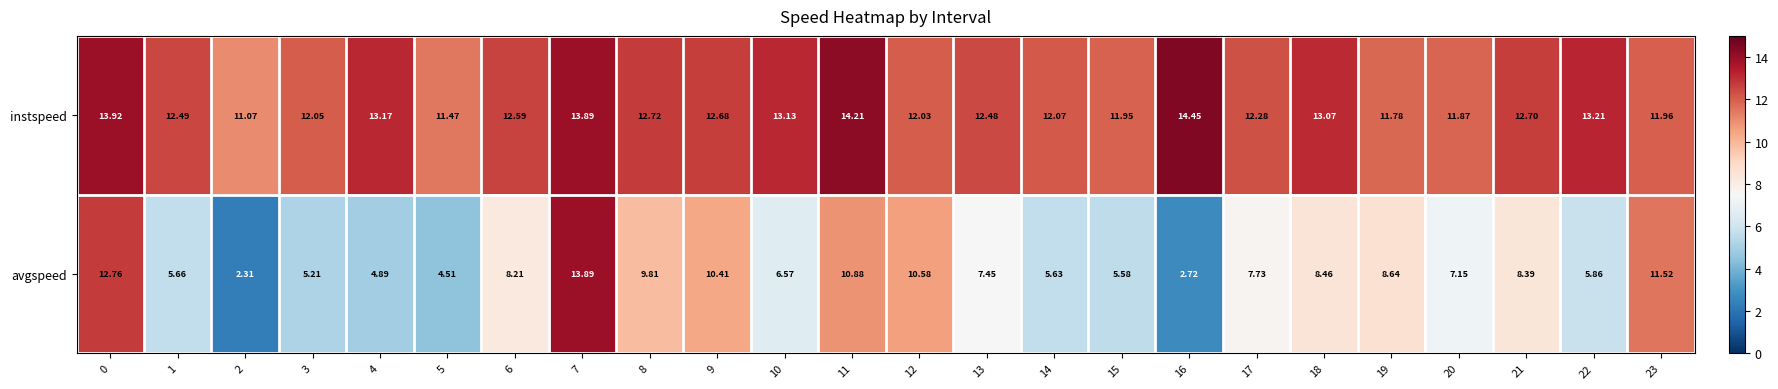

Rank the series by their average value, from highest to lowest.

instspeed, avgspeed